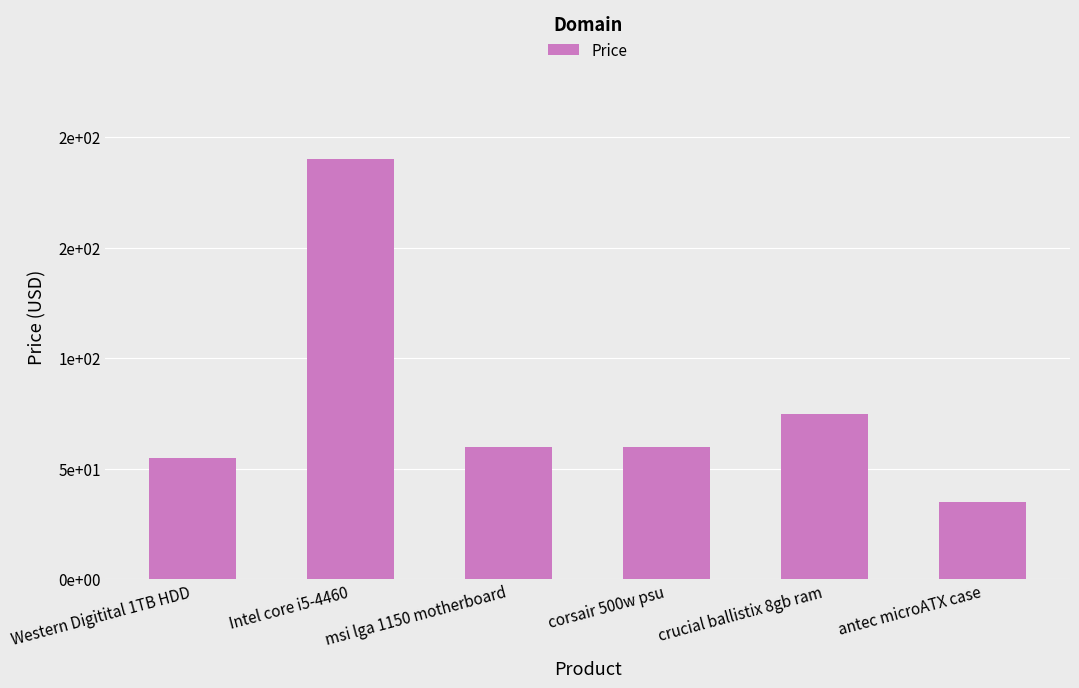

Reading left to right, extract all data points from this chart.

Western Digitital 1TB HDD=55	Intel core i5-4460=190	msi lga 1150 motherboard=60	corsair 500w psu=60	crucial ballistix 8gb ram=75	antec microATX case=35